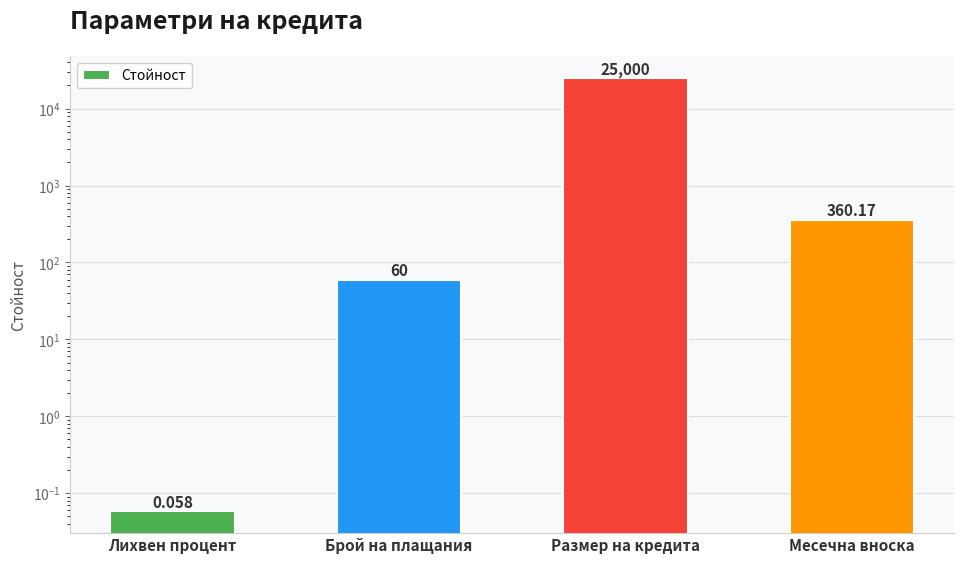

What is the label of the 1st bar from the right?

Месечна вноска